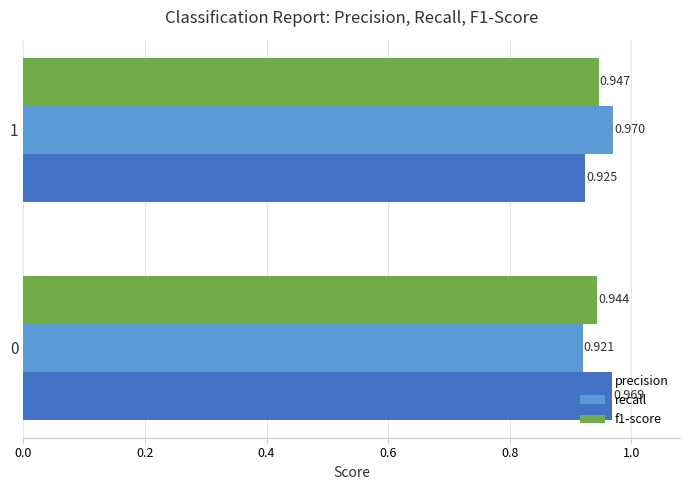

Which series has the largest total across all categories?

precision